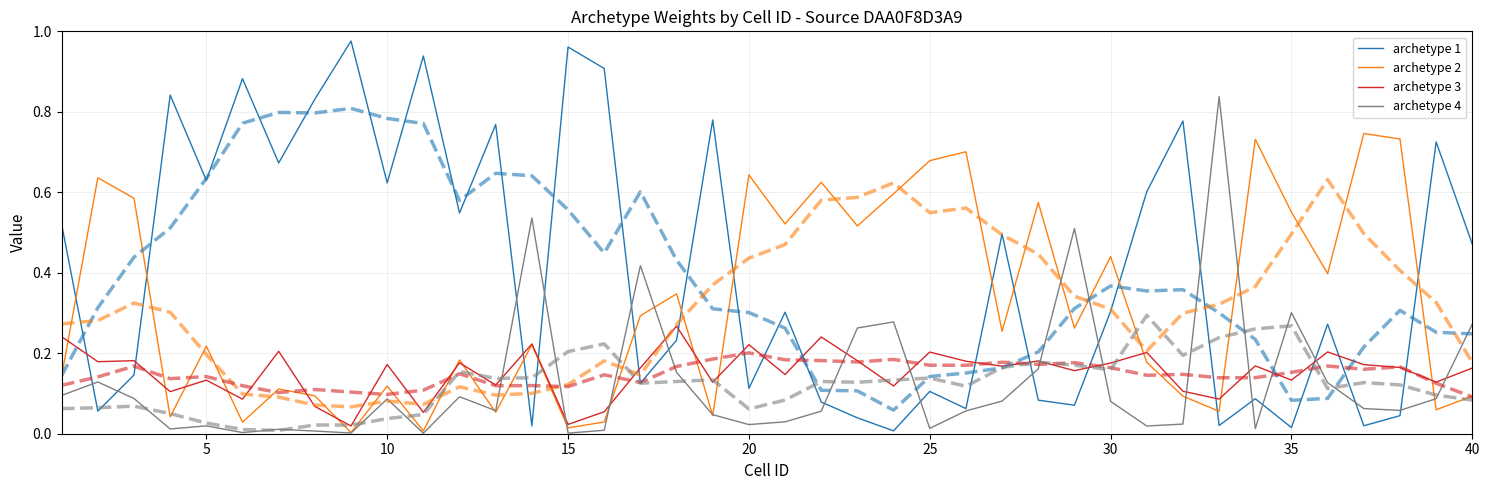

How many data points does each series have?

40